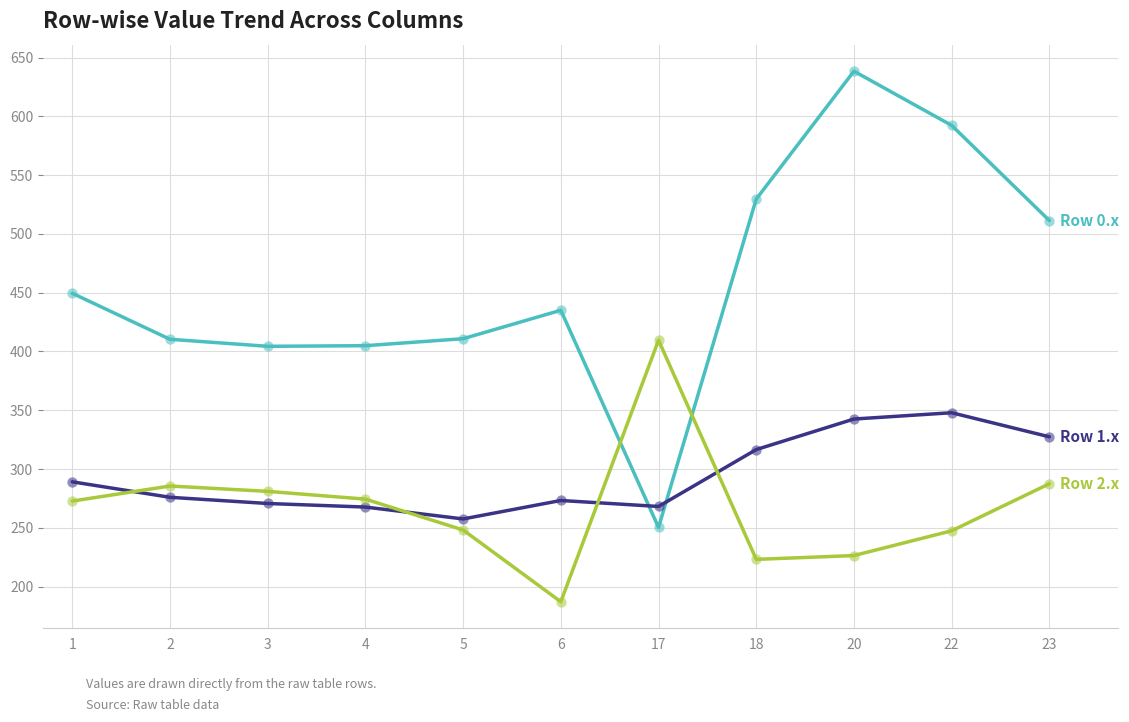

What is the spread (max minus min) of values at 1?

176.7